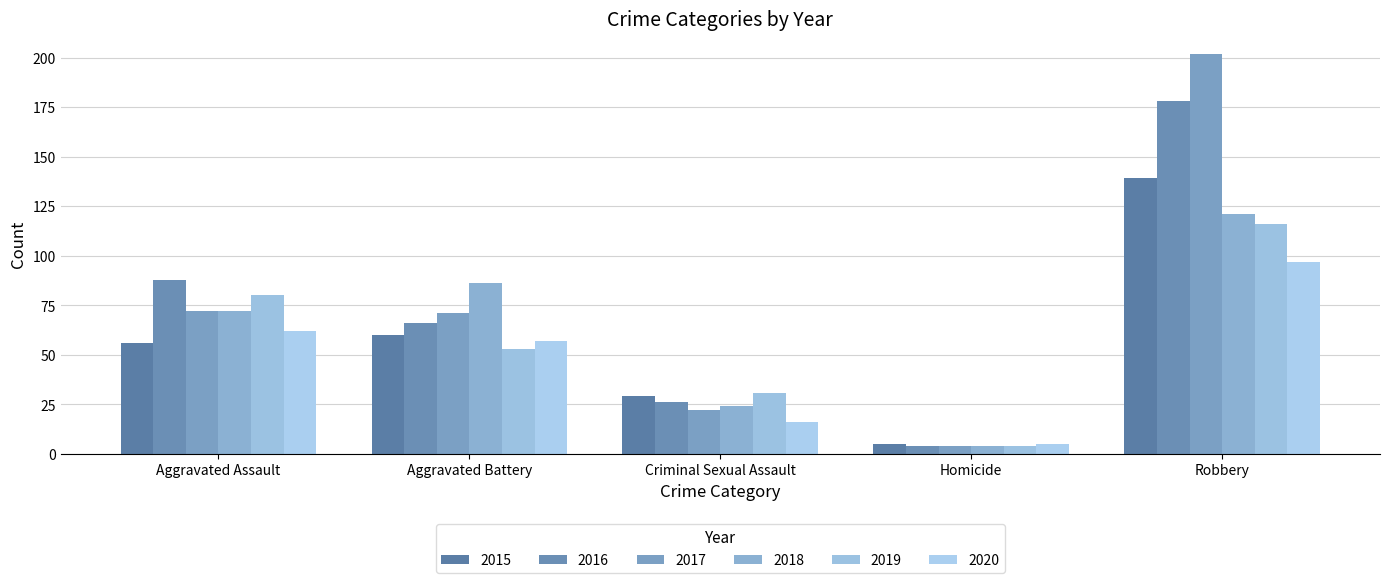

True or false: 2015 has a value of 23 at Aggravated Assault.

False